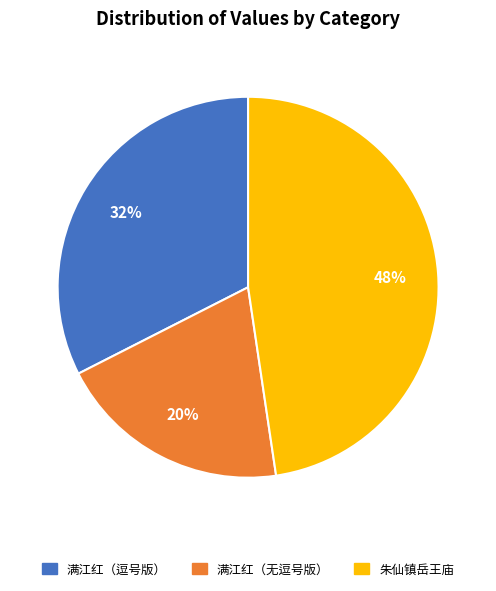

To the nearest percent, what percentage of the pie is 朱仙镇岳王庙?

48%